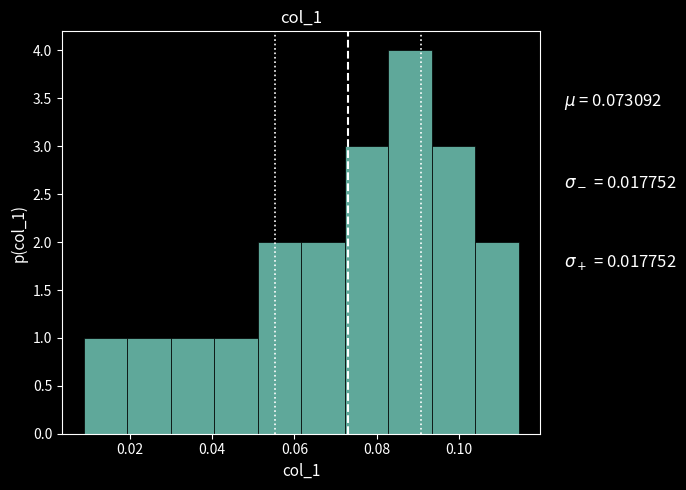

Over which range of the x-axis is the bar tallest?

0.082 to 0.094